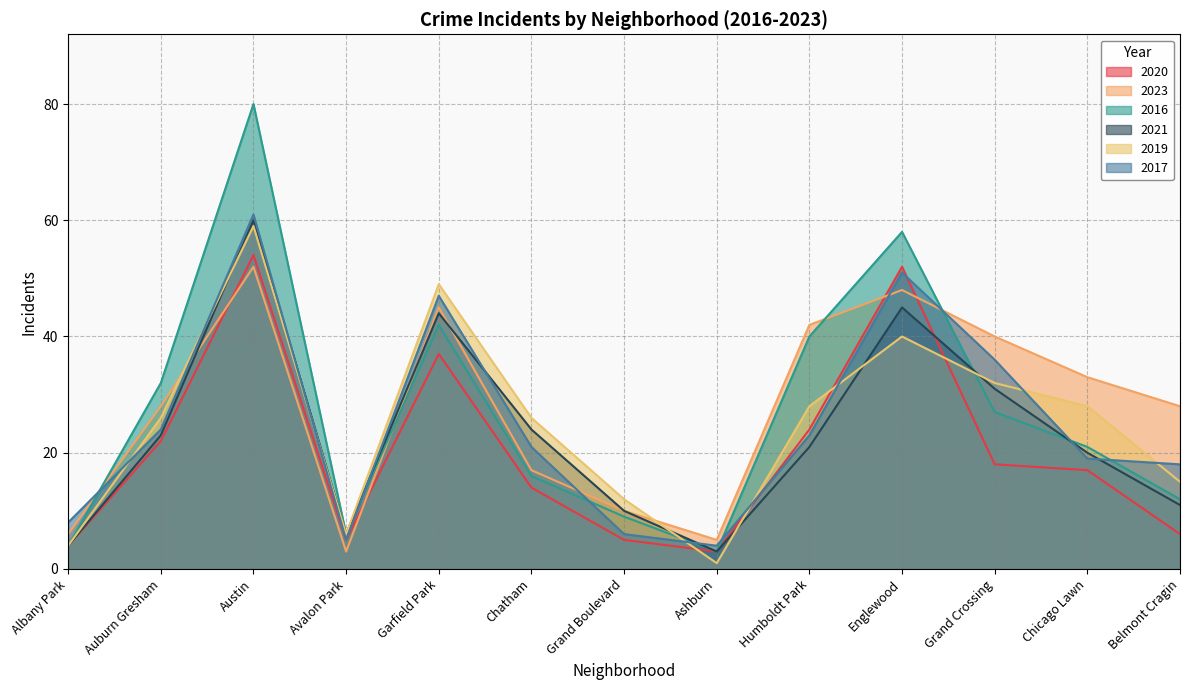

What is the highest value of the 2019 series?

59